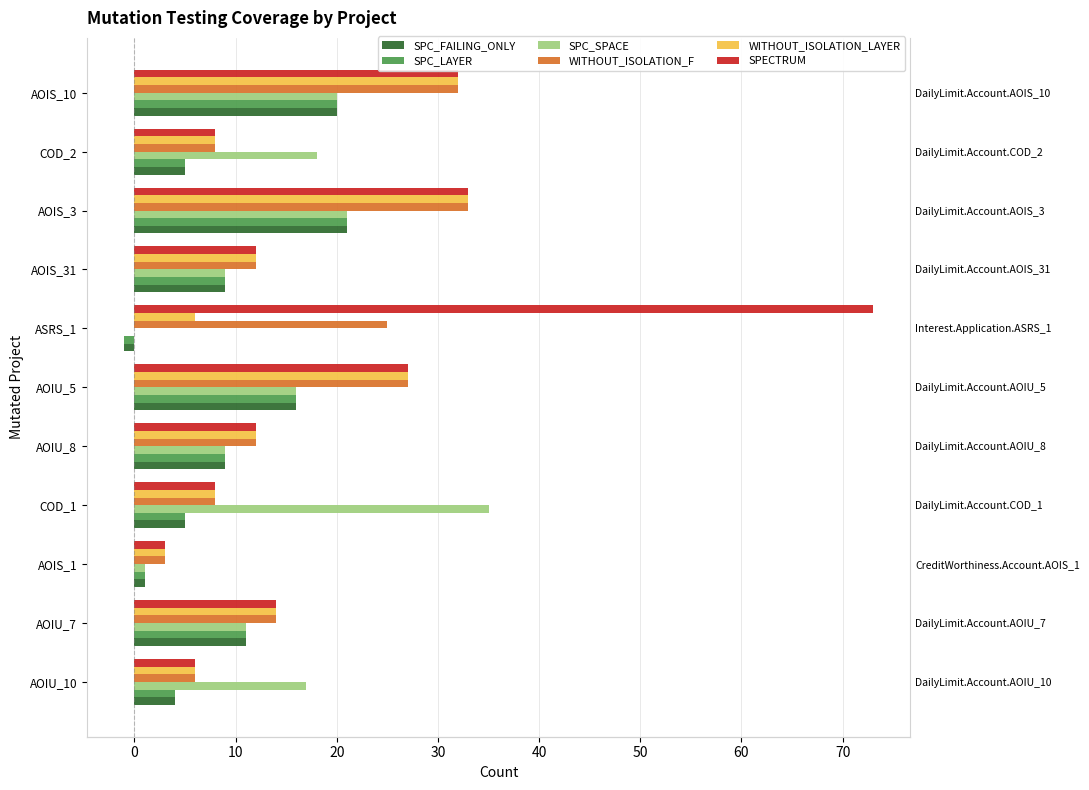

What is the label of the 8th bar from the right?

COD_1